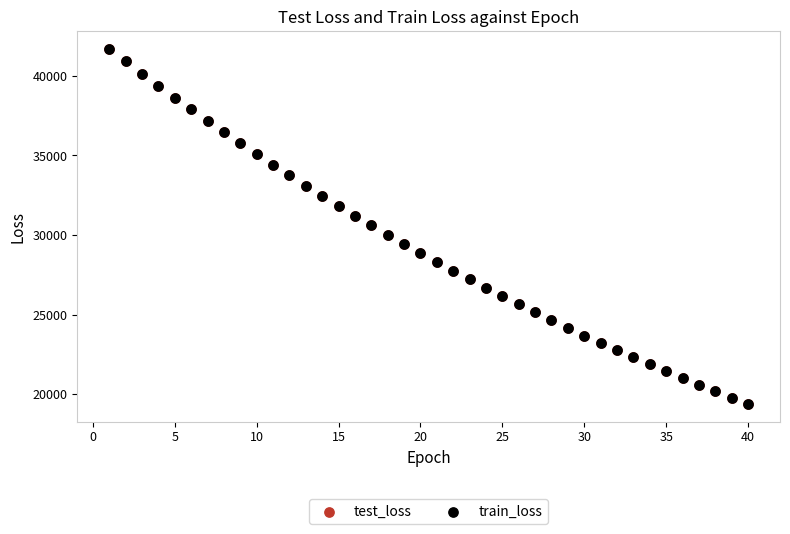

What are all the series names shown in the legend?

test_loss, train_loss